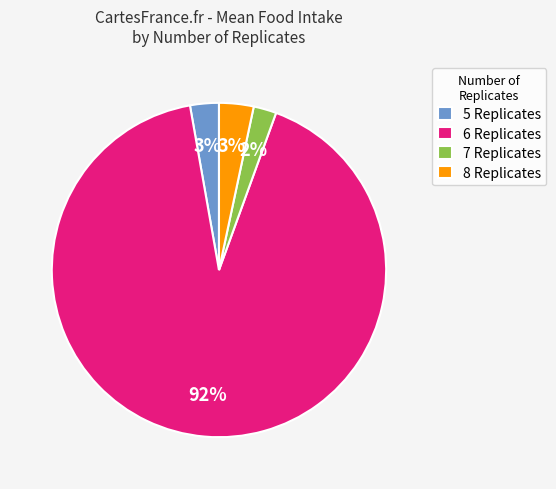

What is the majority slice?

6 Replicates